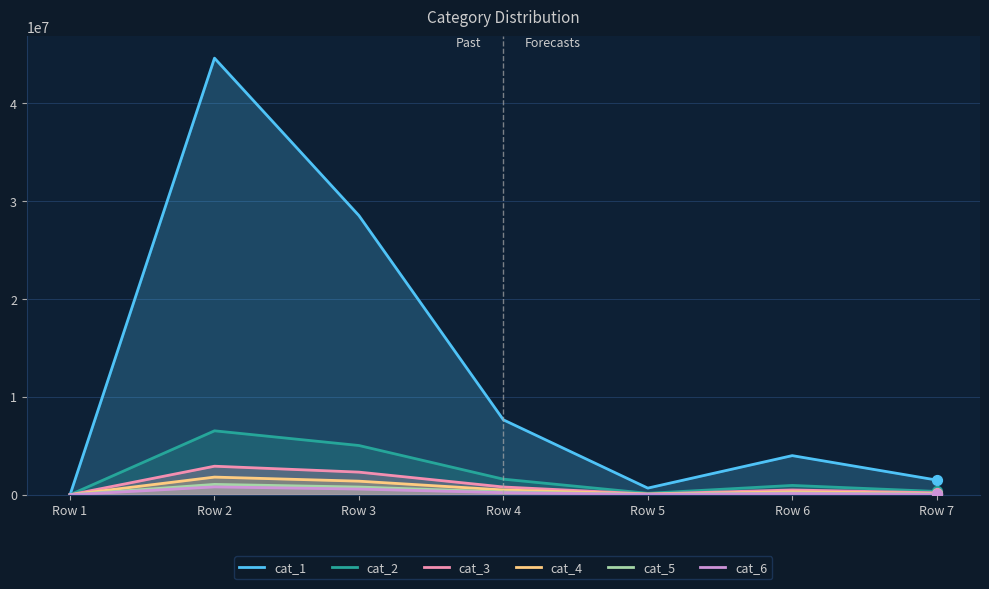

Is the value of cat_2 at Row 3 greater than the value of cat_4 at Row 5?

Yes